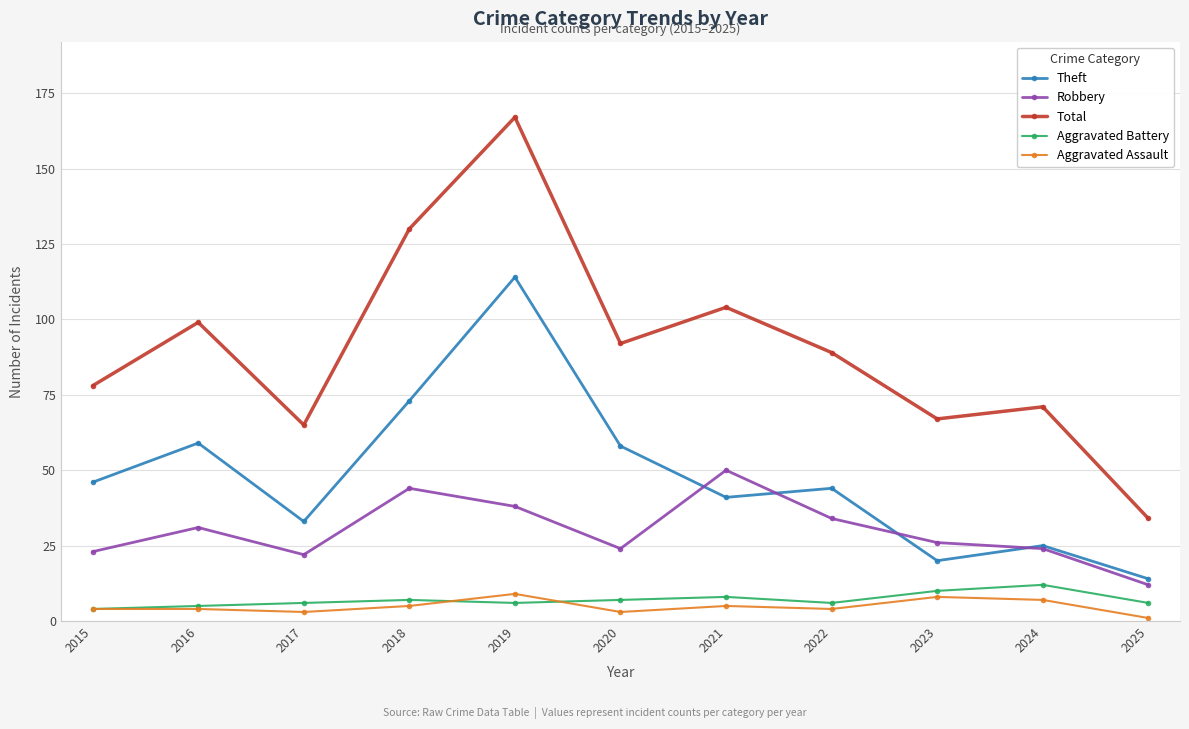

What are all the series names shown in the legend?

Theft, Robbery, Total, Aggravated Battery, Aggravated Assault